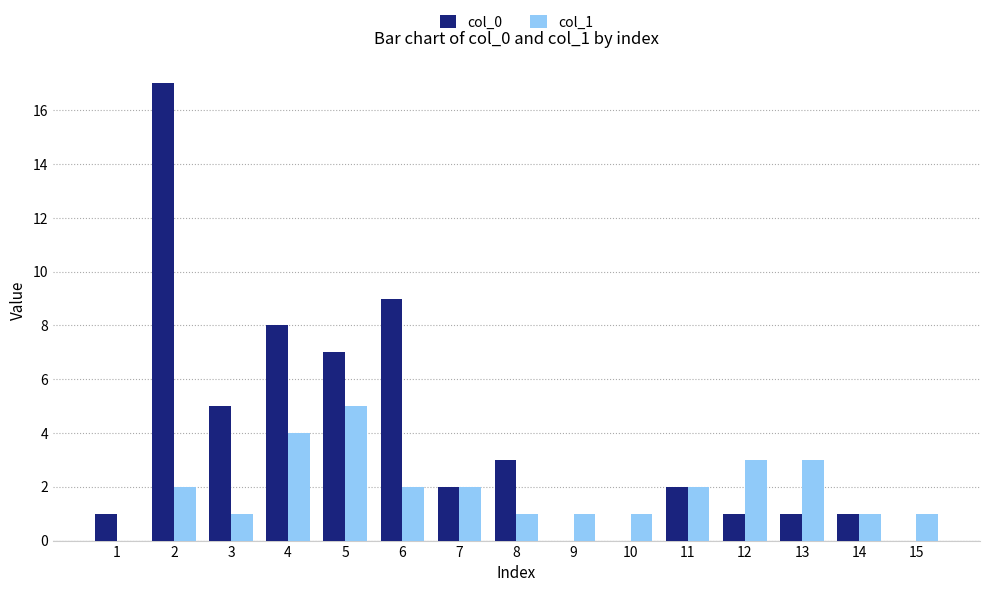

What is the sum of the col_0 values at 11 and 14?

3